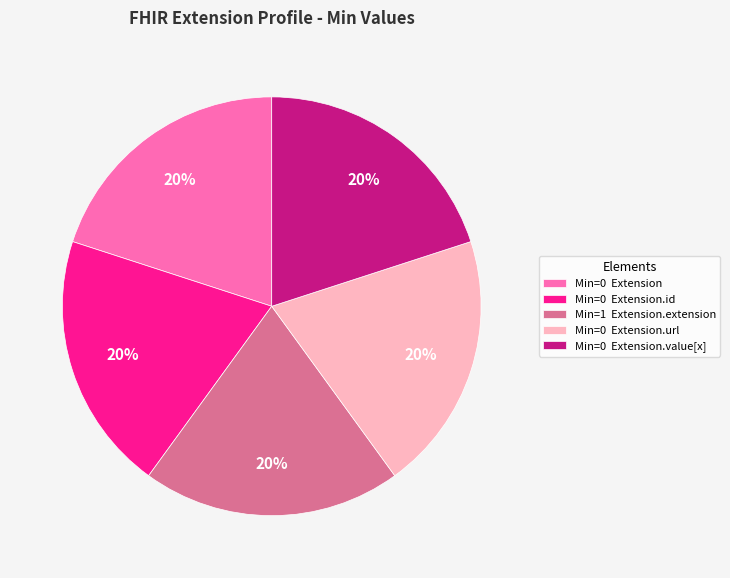

Is there a majority slice in this chart?

No